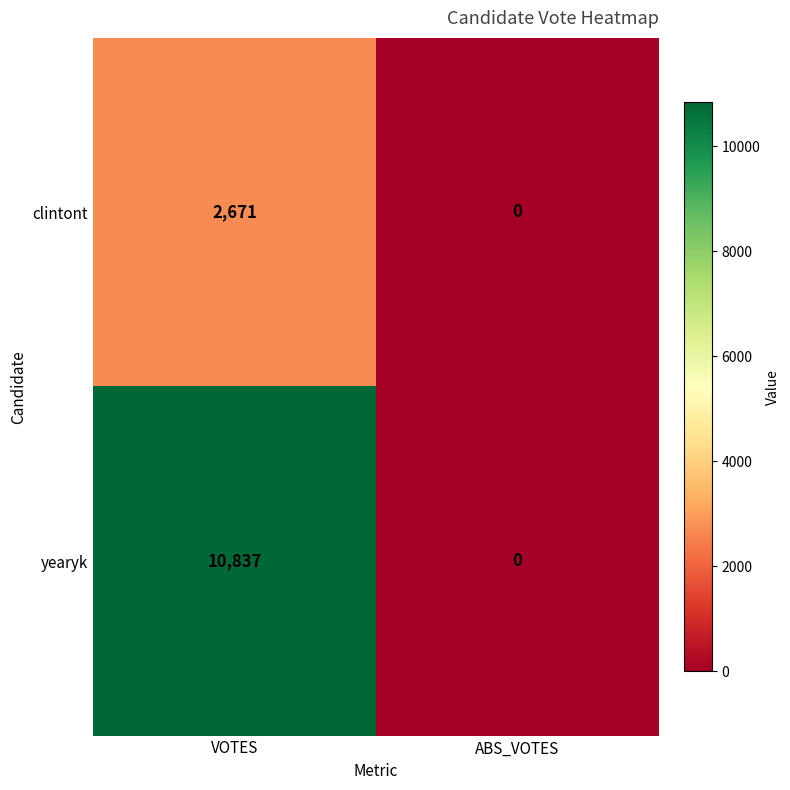

The clintont series shows 4475 at VOTES. True or false?

False